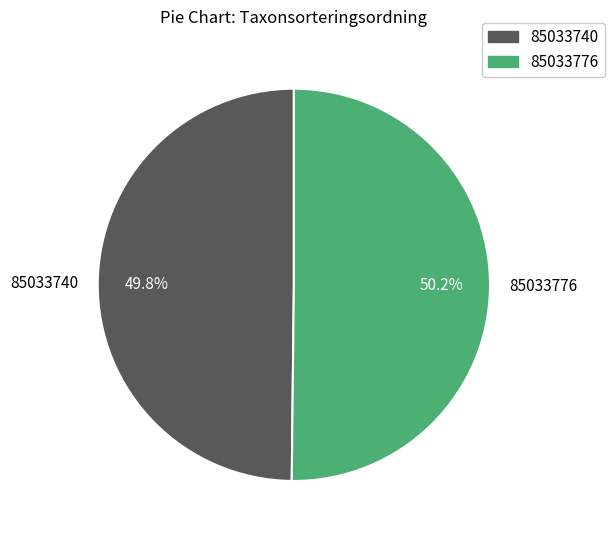

To the nearest percent, what portion does 85033776 represent?

50%